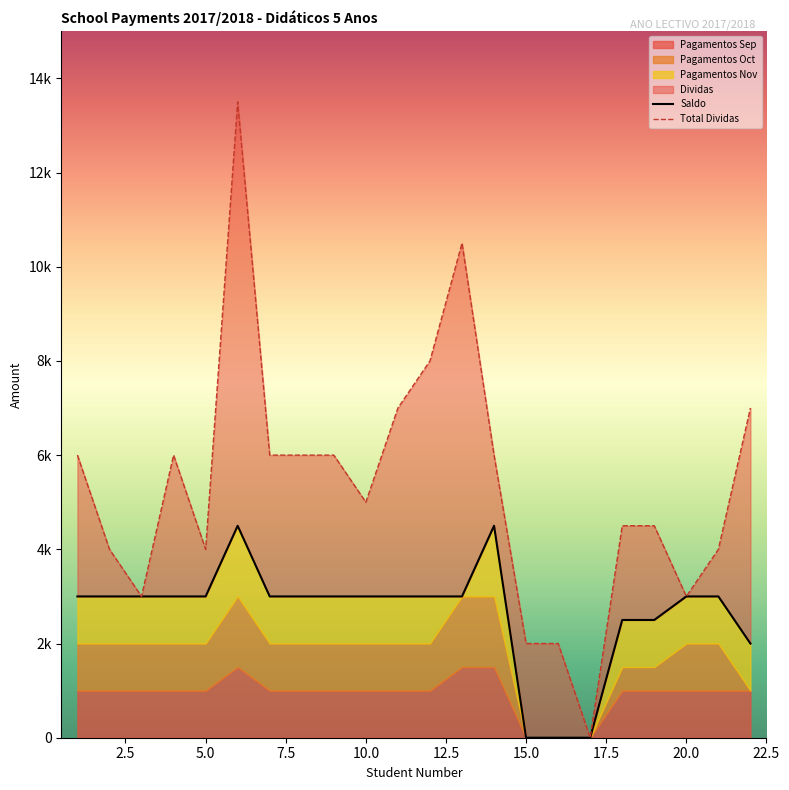

True or false: Saldo has more than 0 points higher than both neighbors.

True